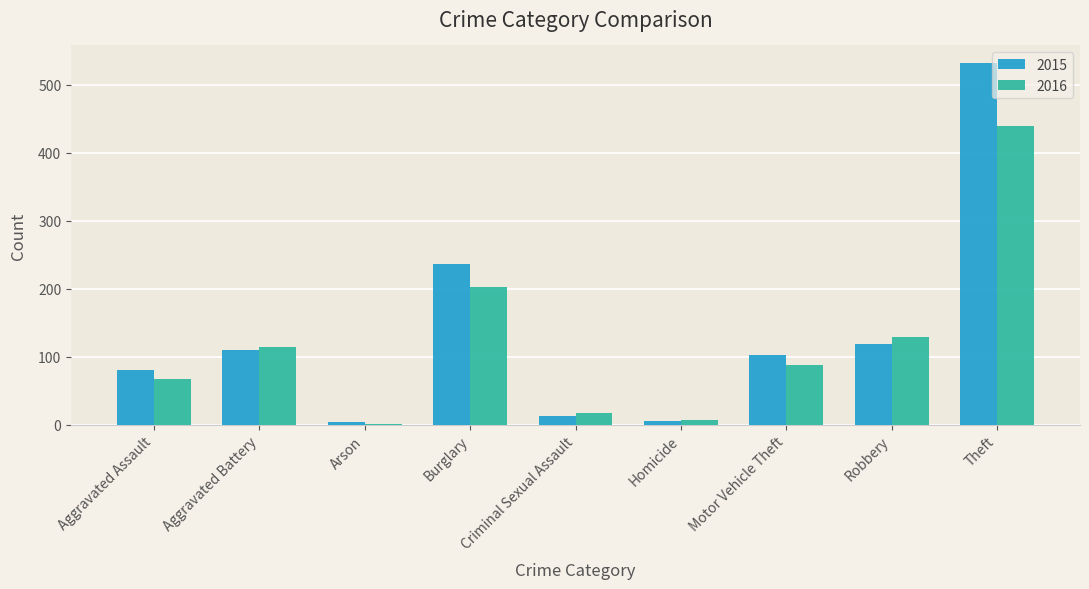

What is the maximum value for 2016?

439